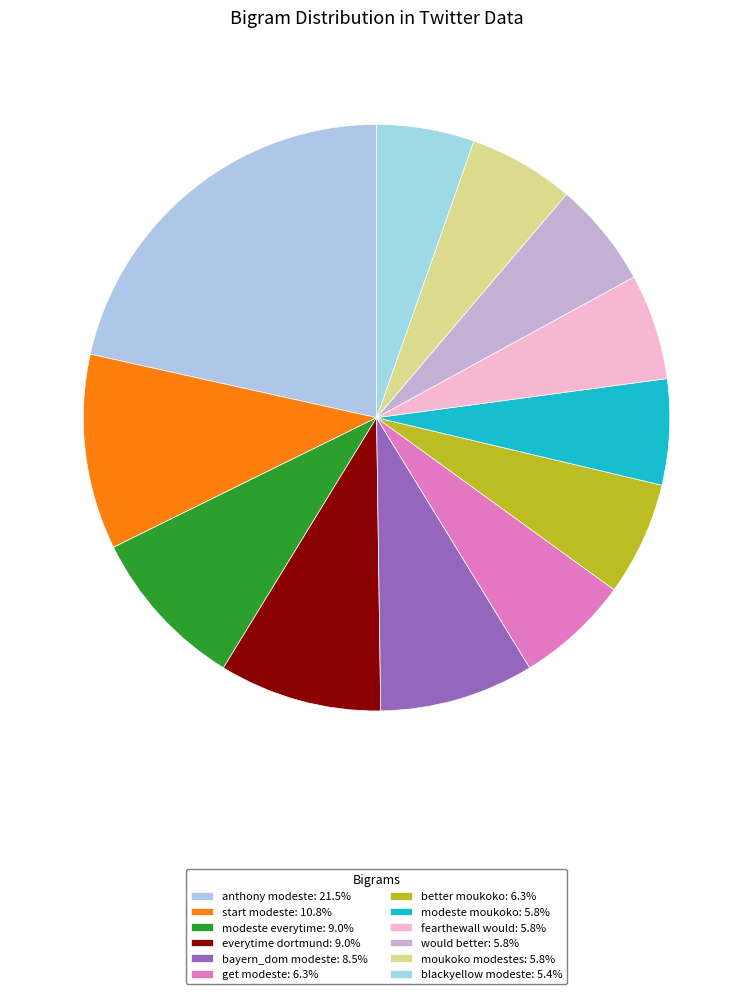

How many slices are in this pie chart?

12